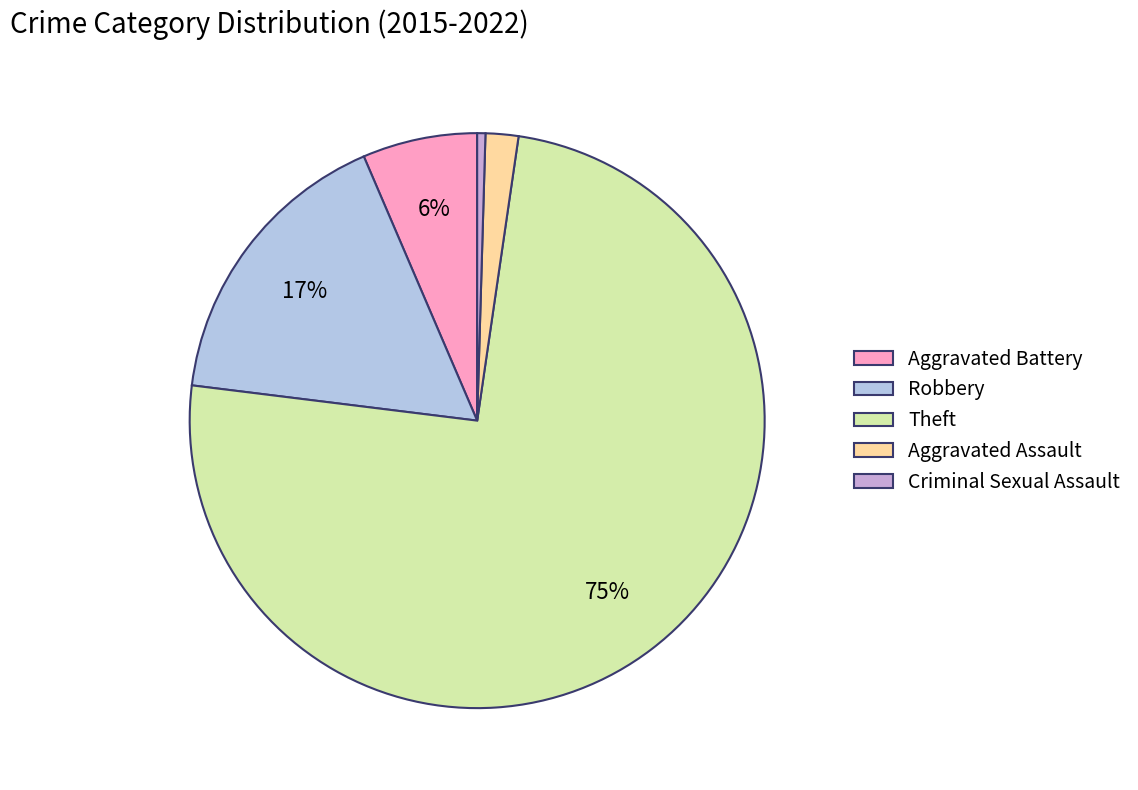

Which slice is the smallest?

Criminal Sexual Assault